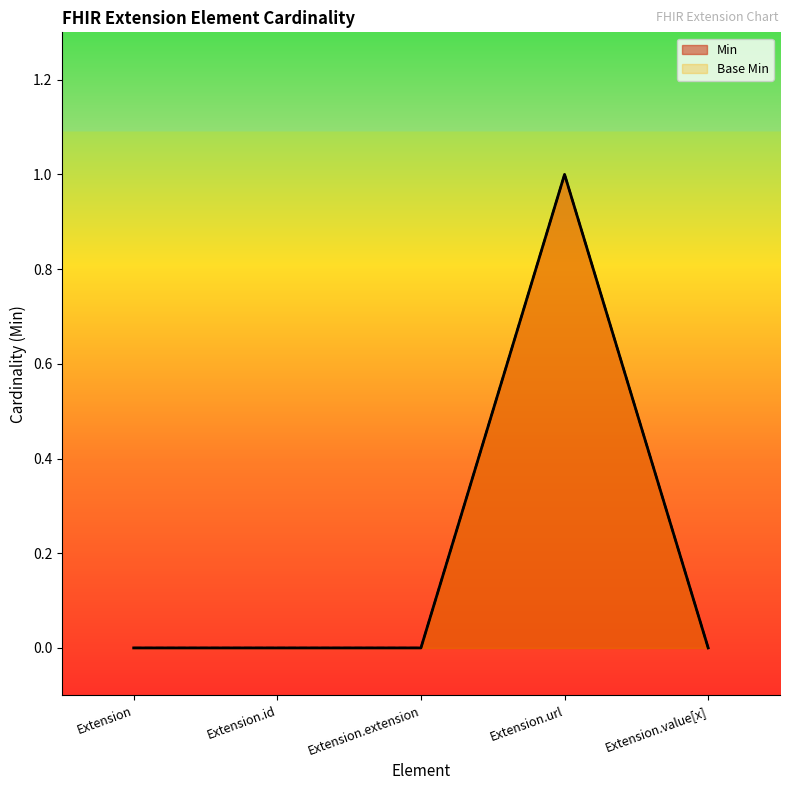

True or false: Base Min and Min cross at least once.

False